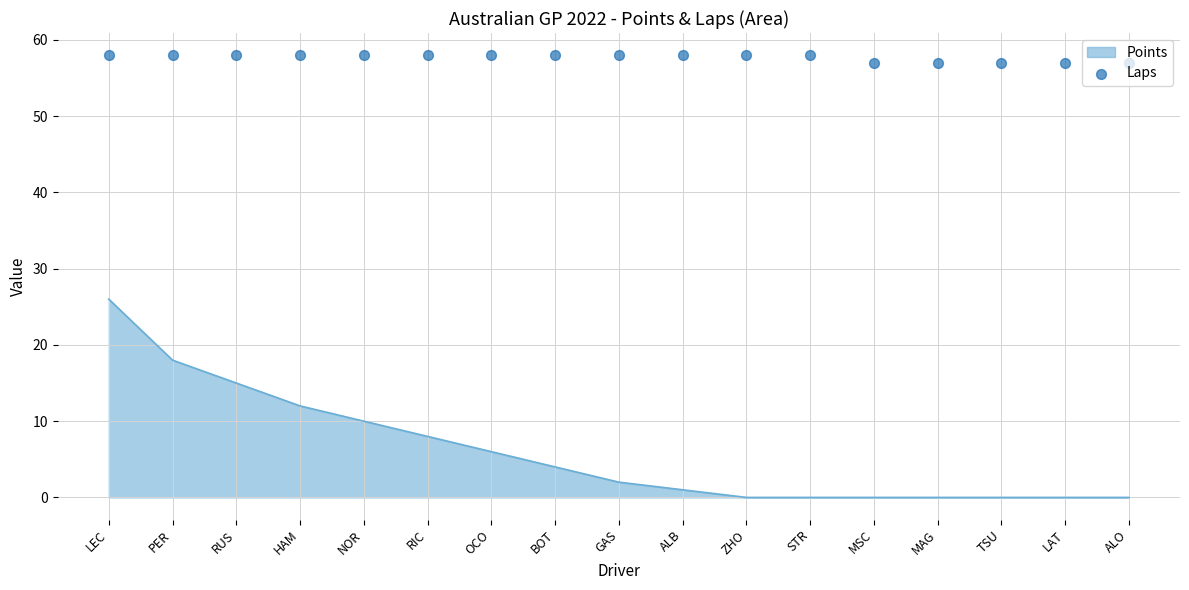

The Points series shows 15 at RUS. True or false?

True